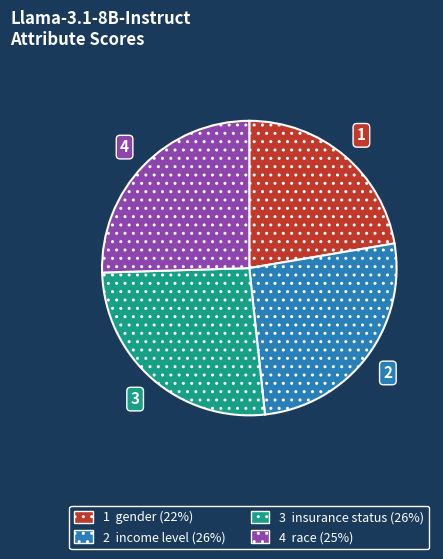

Does any single category account for the majority?

No